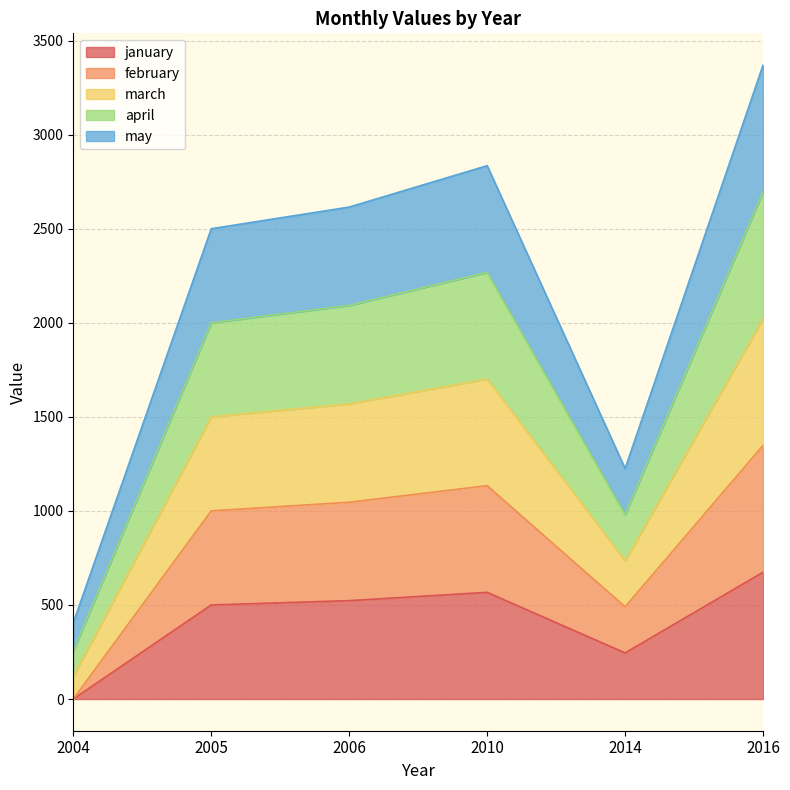

True or false: february and april cross at least once.

False